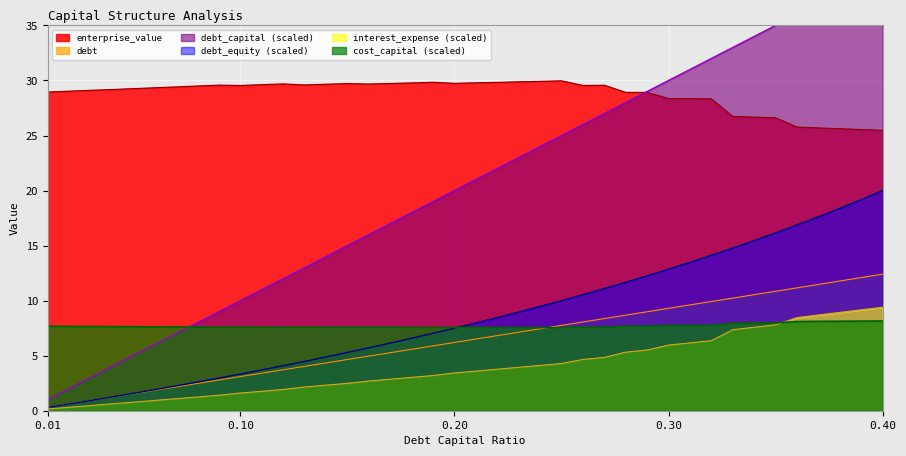

What is the sum of all debt_capital values?

254.3